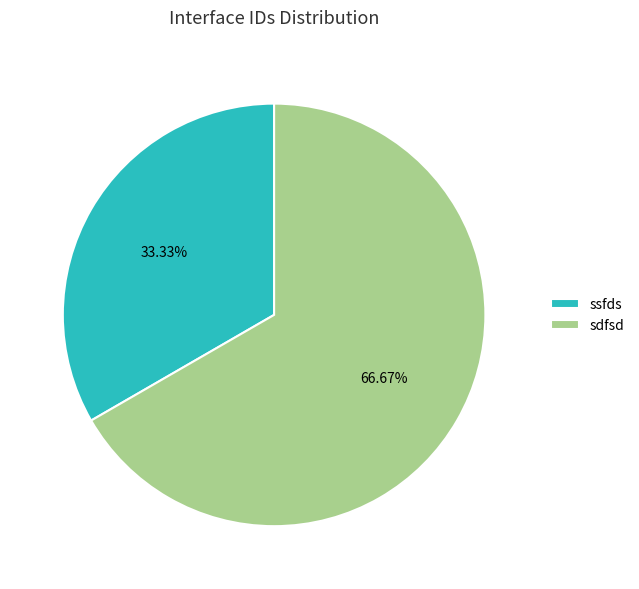

How many slices are in this pie chart?

2